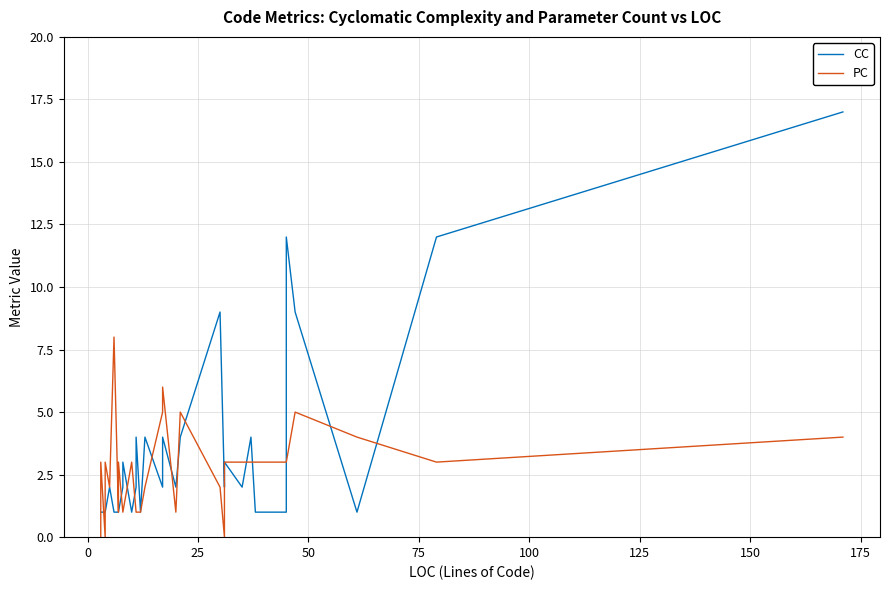

What is the value of the PC point at the 33rd from the left?

3